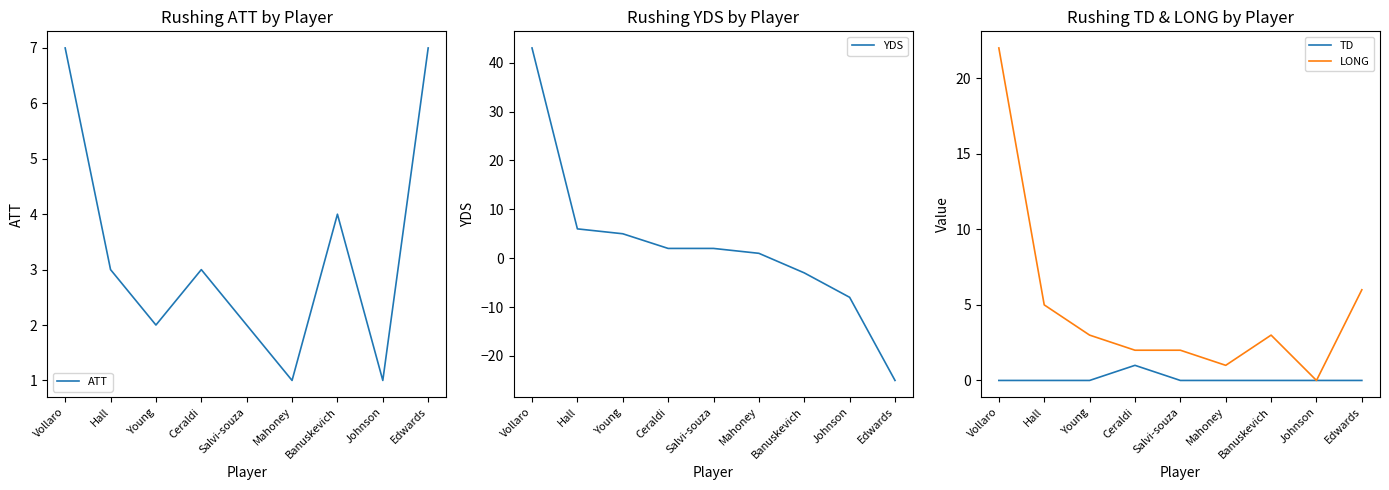

True or false: ATT has more than 1 points higher than both neighbors.

True